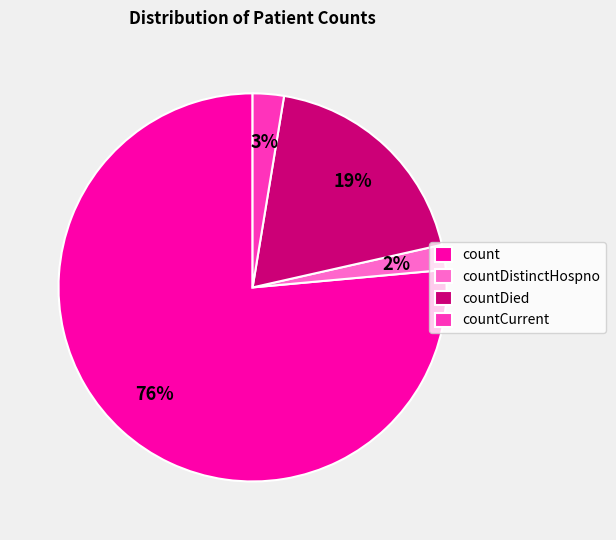

Rank the categories by value from highest to lowest.

count, countDied, countCurrent, countDistinctHospno